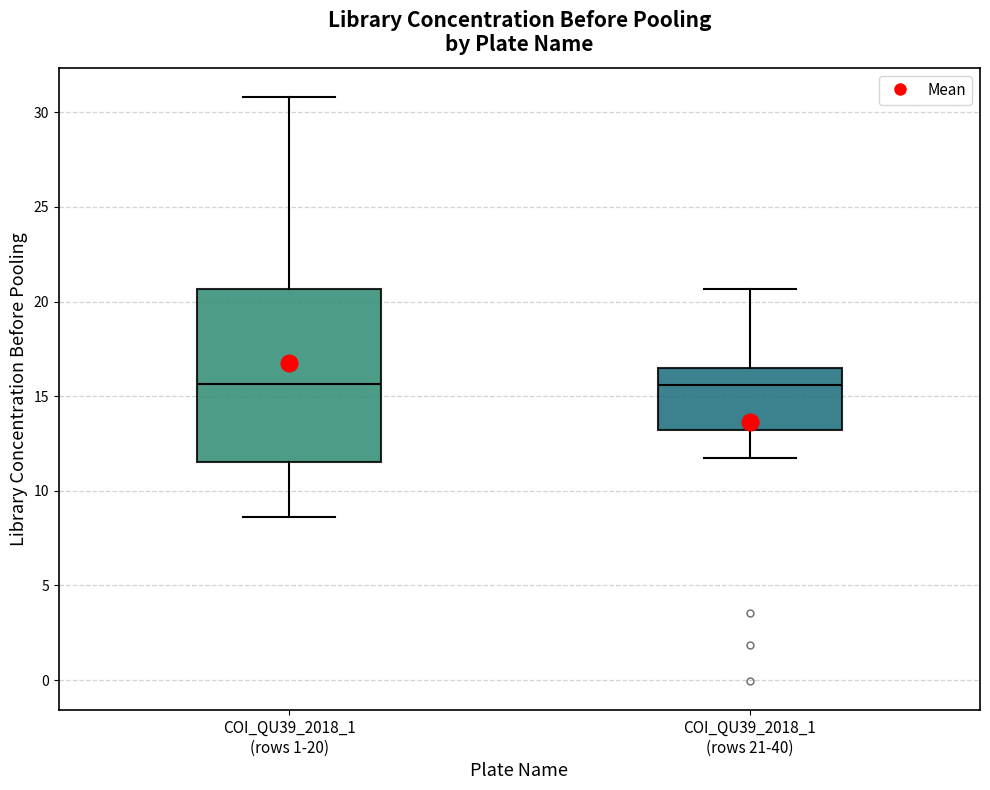

Which box is the tallest, from its lower edge to its upper edge?

COI_QU39_2018_1 (rows 1-20)